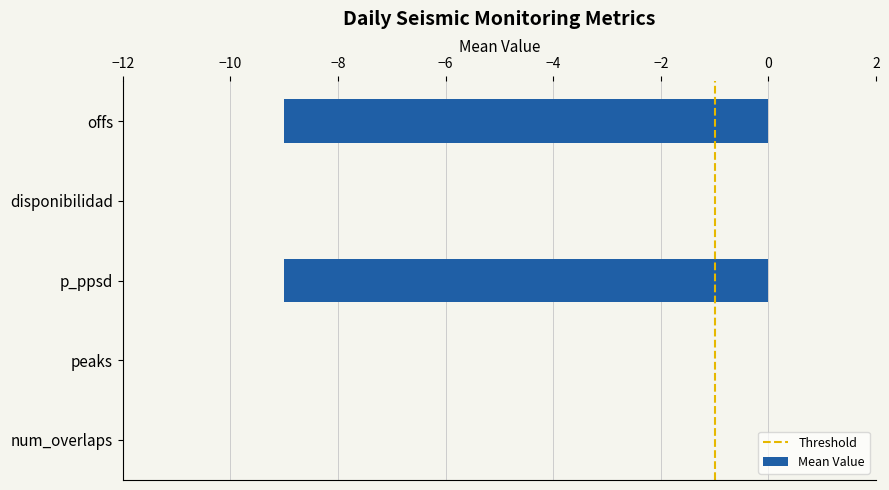

The value at offs is -9. True or false?

True